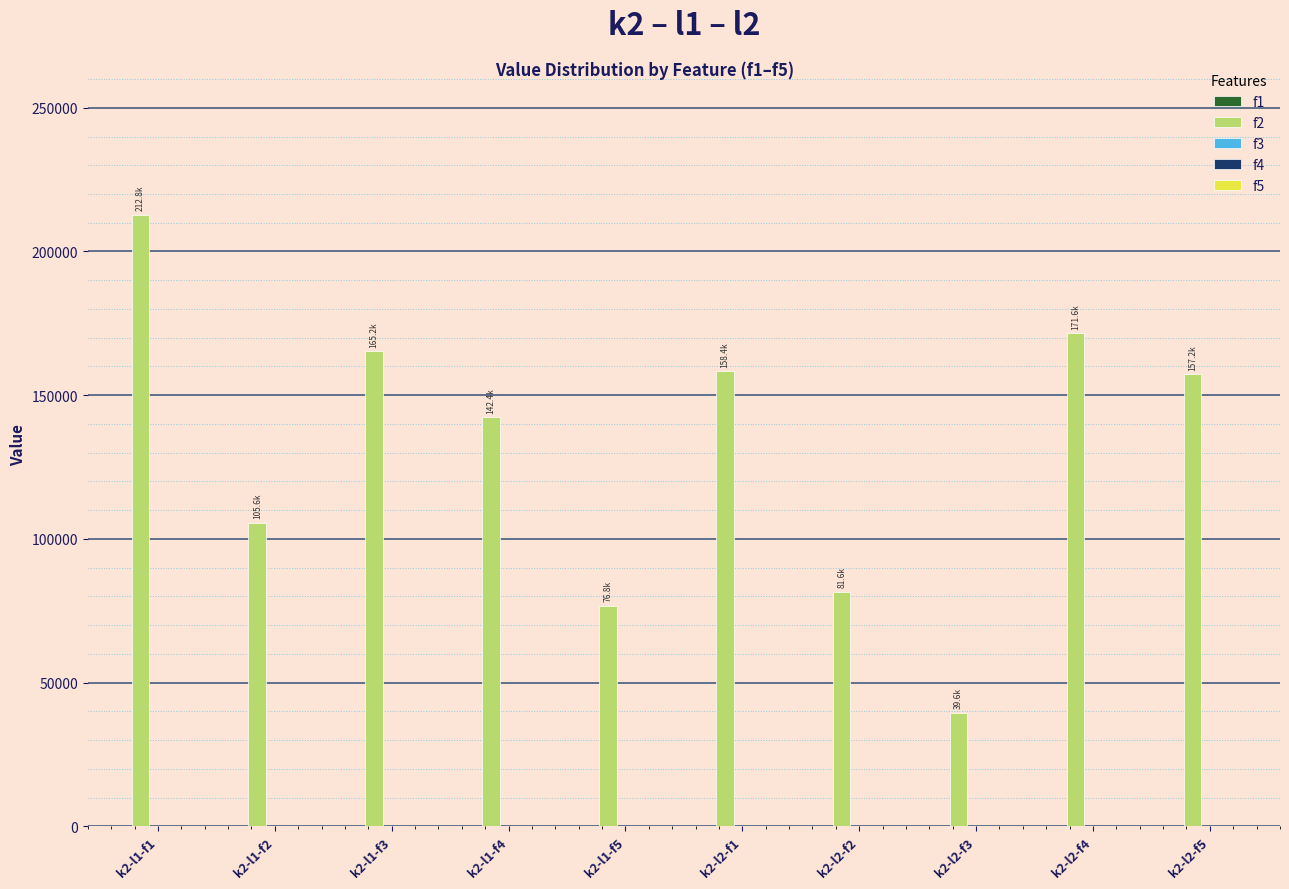

Which label corresponds to the smallest value in the chart?

k2-l2-f3